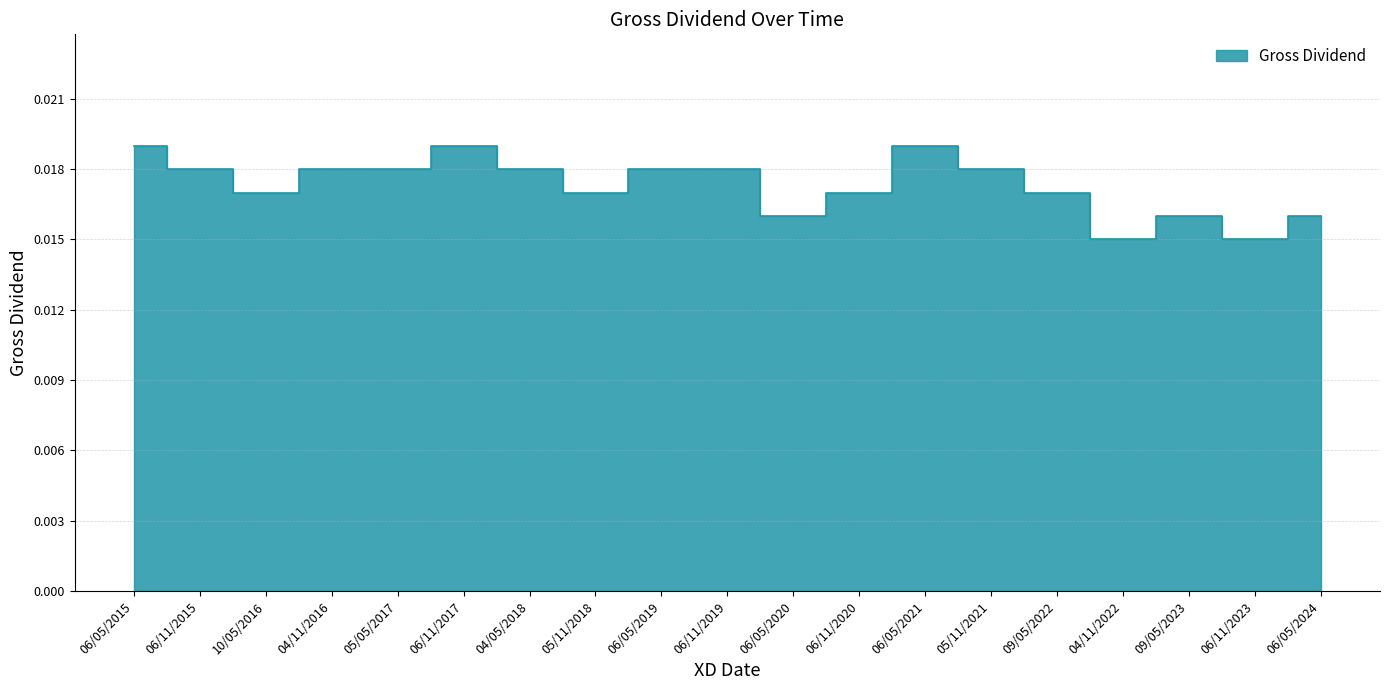

Does the chart display data point markers on the line(s)?

No